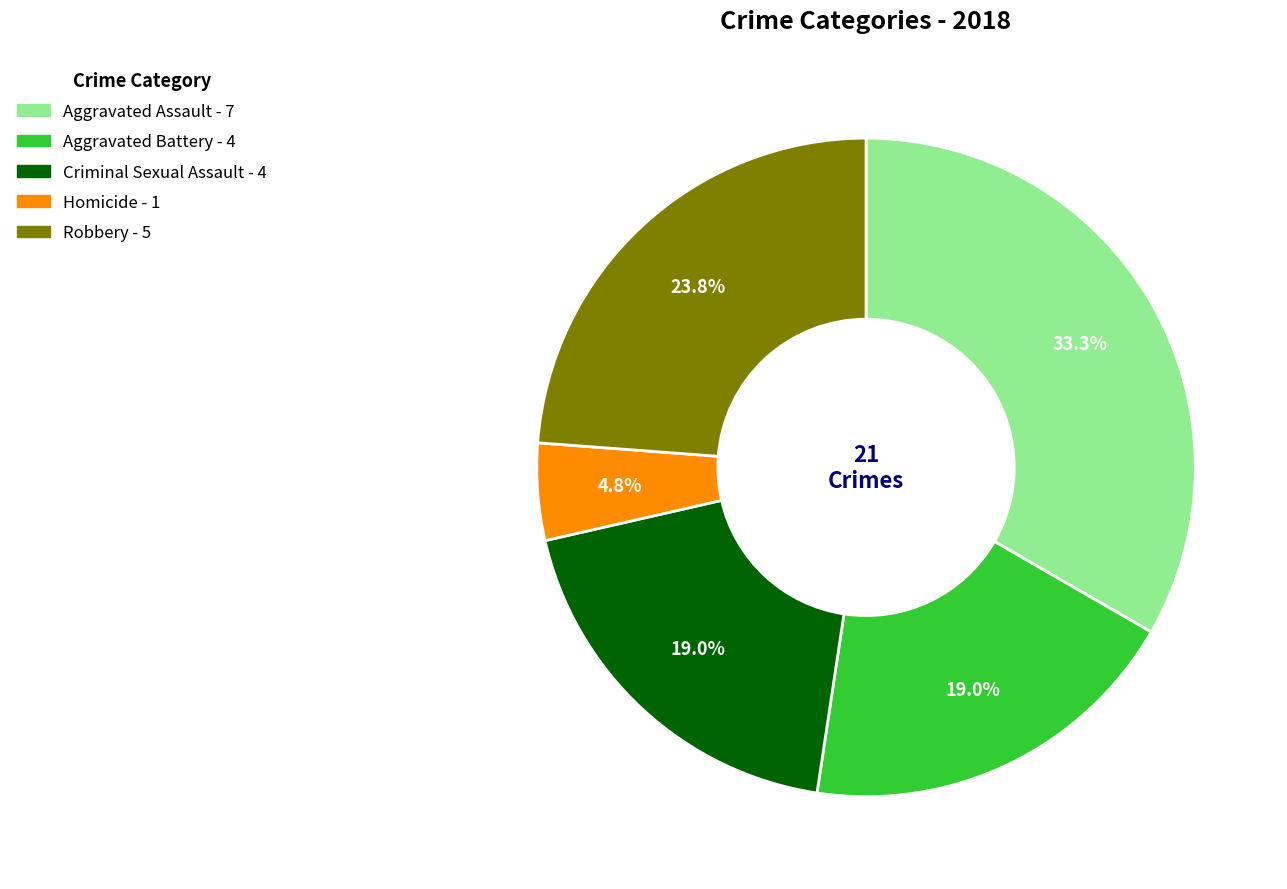

The Aggravated Battery slice represents 19% of the pie. True or false?

True